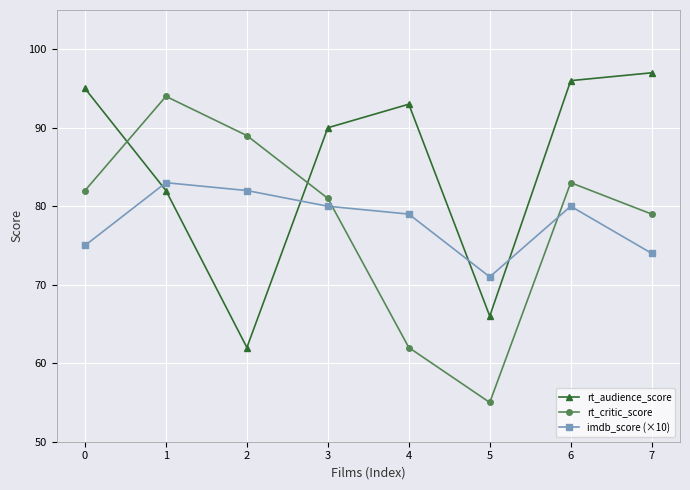

Between which two adjacent categories do rt_audience_score and rt_critic_score first intersect?

0 and 1